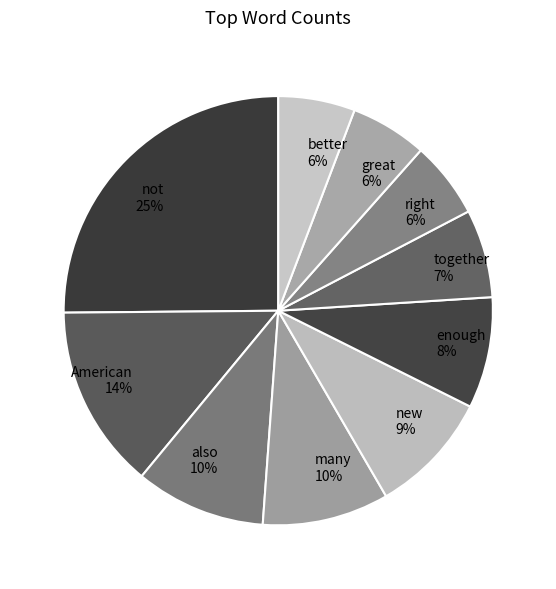

Is there any slice that represents more than half of the pie?

No